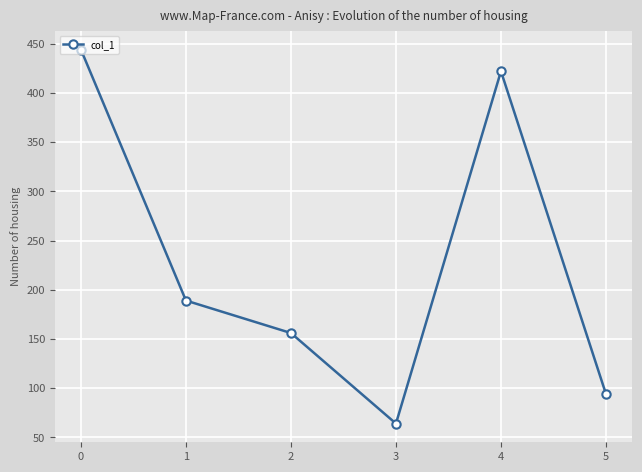

True or false: the data has more than 2 interior local peaks.

False